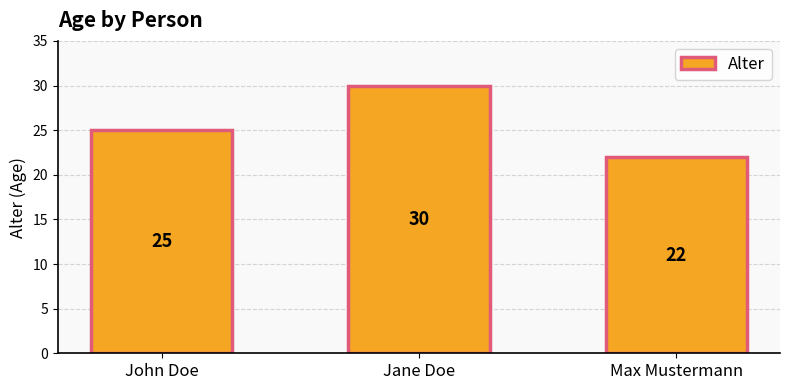

What is the label of the 2nd bar from the left?

Jane Doe